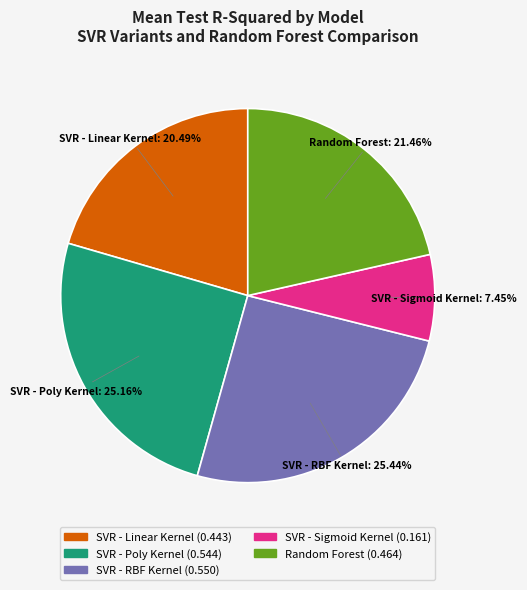

To the nearest percent, what is the combined percentage of SVR - RBF Kernel and SVR - Poly Kernel?

51%